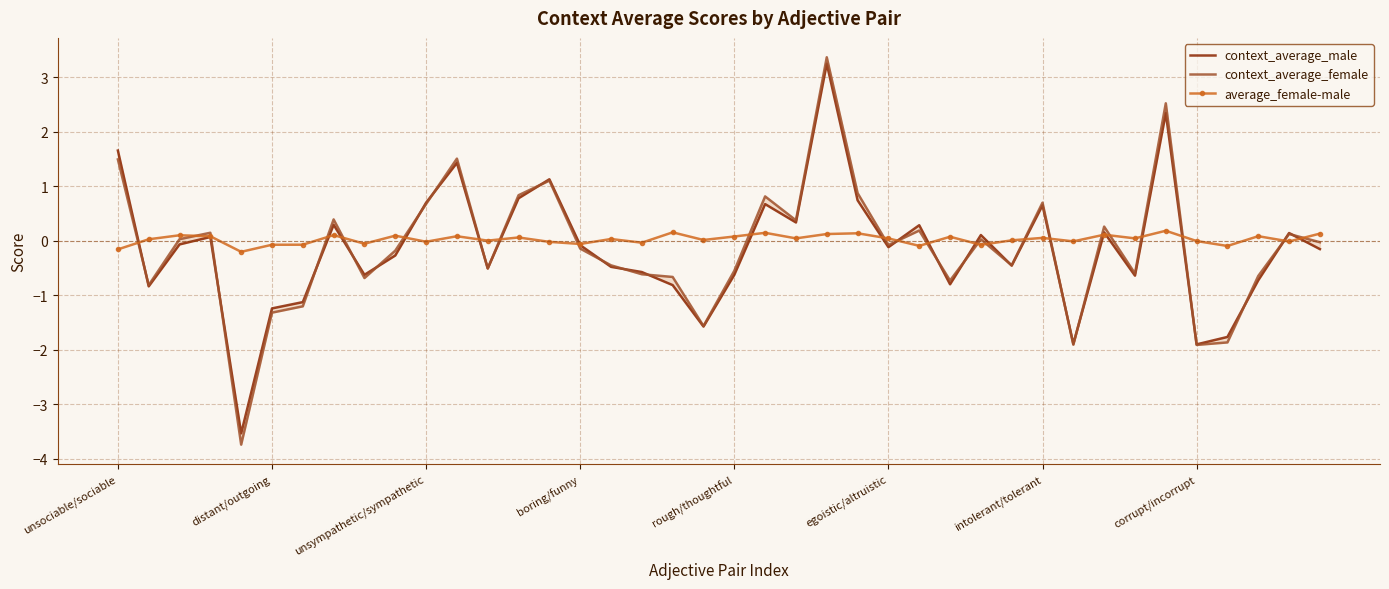

True or false: context_average_female has more than 1 points higher than both neighbors.

True